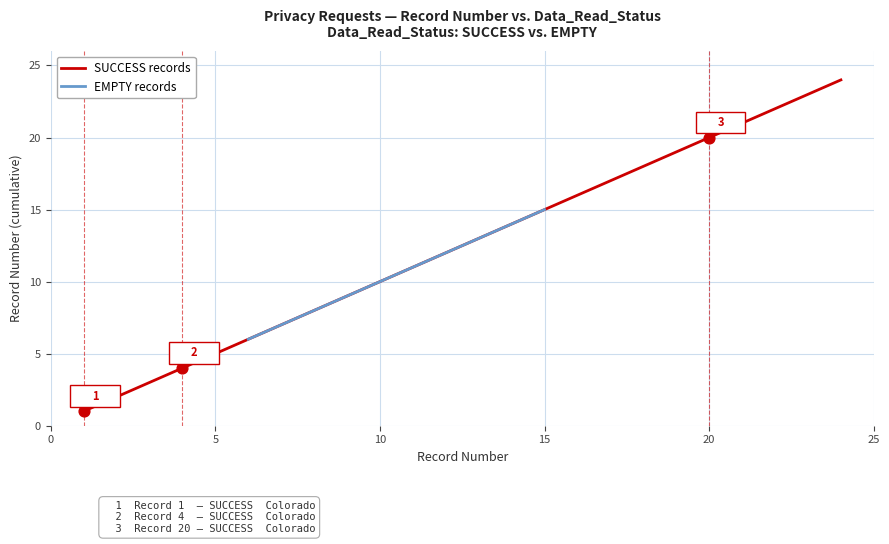

Where is SUCCESS records nearest to the value 12?

5